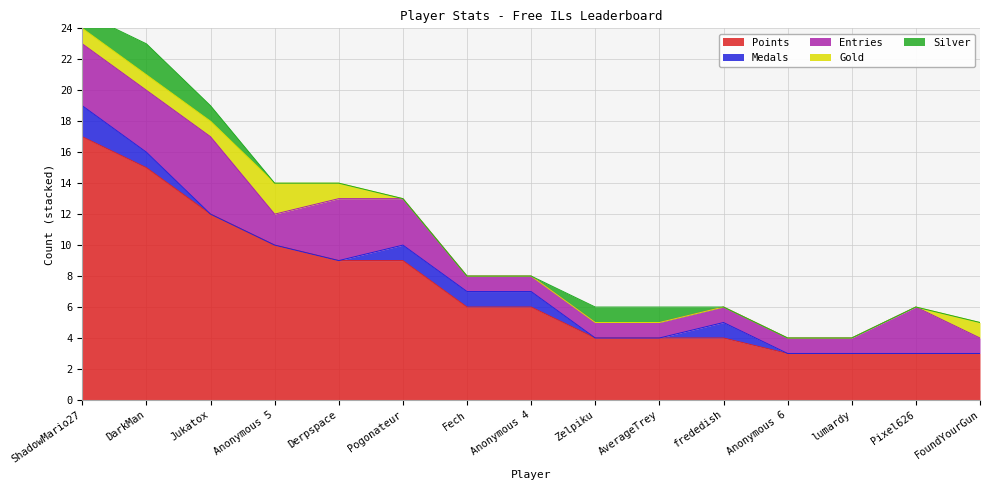

Reading left to right, what are all the values shown in this chart?

Points: 17	15	12	10	9	9	6	6	4	4	4	3	3	3	3
Medals: 2	1	0	0	0	1	1	1	0	0	1	0	0	0	0
Entries: 4	4	5	2	4	3	1	1	1	1	1	1	1	3	1
Gold: 1	1	1	2	1	0	0	0	0	0	0	0	0	0	1
Silver: 1	2	1	0	0	0	0	0	1	1	0	0	0	0	0